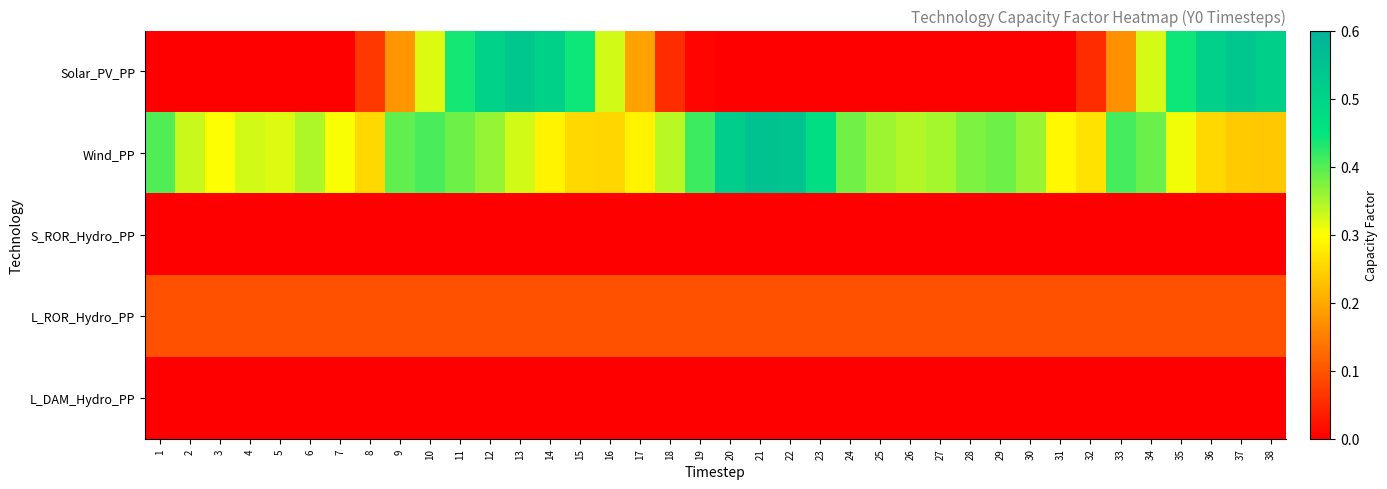

Count the number of data series in this chart.

5